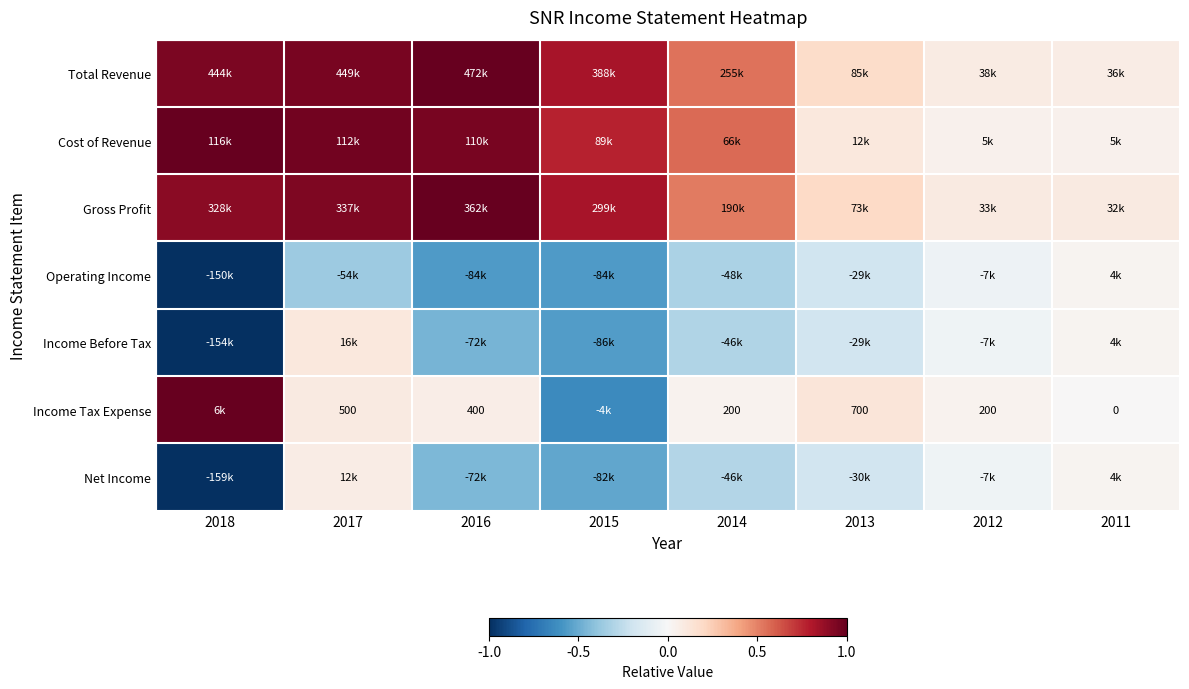

What value does the Total Revenue series have at 2015?

0.8